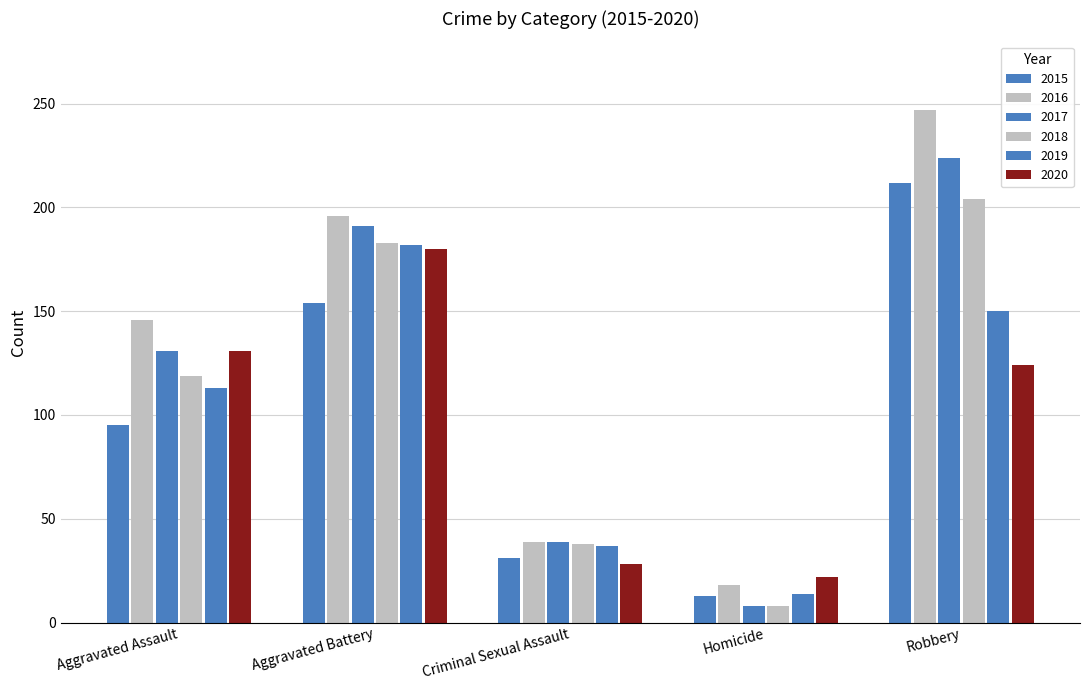

Which series has the largest range (max minus min)?

2016